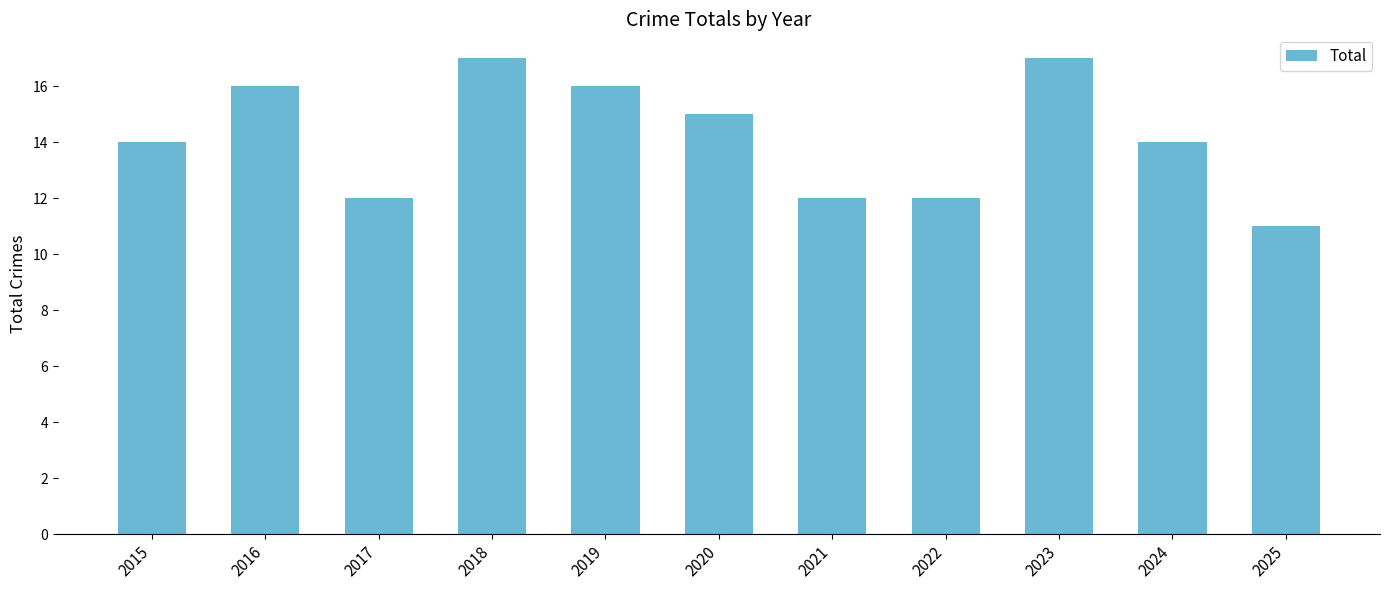

How many categories are shown in the chart?

11